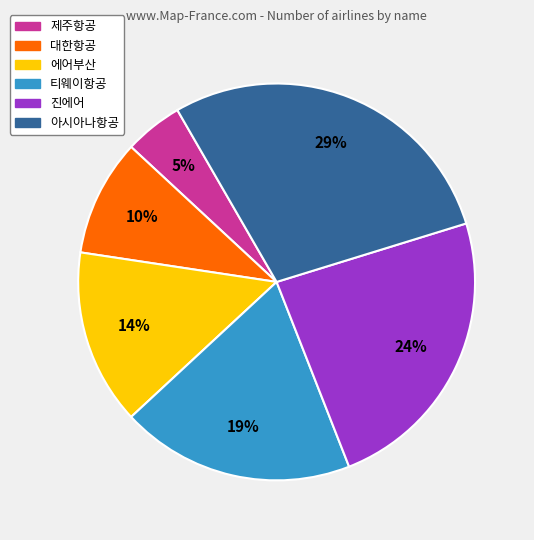

Which slice is the smallest?

제주항공